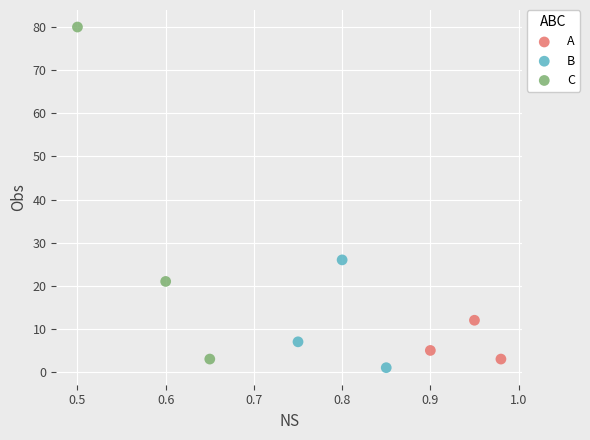

Which series has the widest spread of Y values?

C